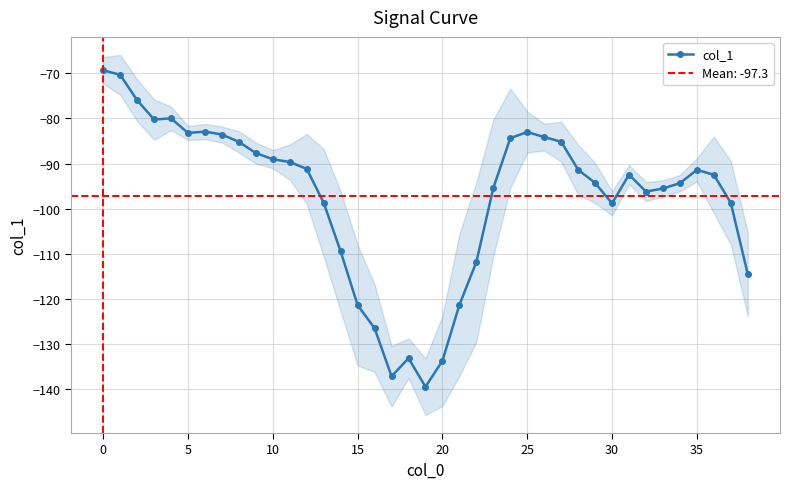

The col_1 series shows -83.2 at 5. True or false?

True